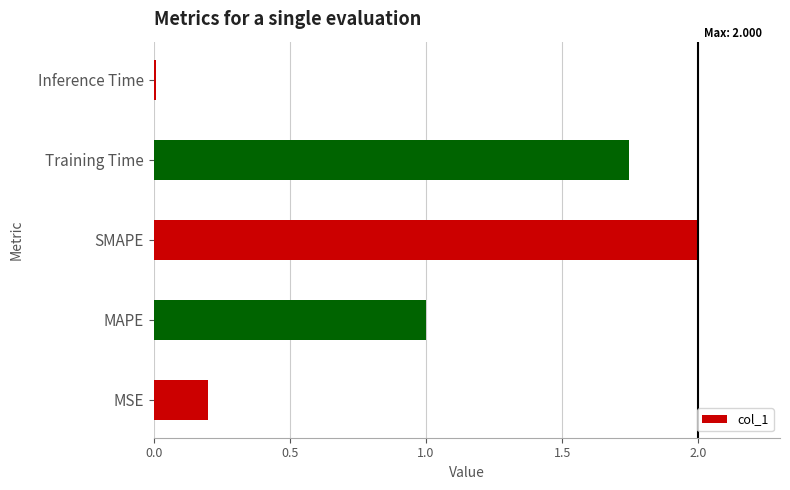

List the labels in order of value, smallest first.

Inference Time, MSE, MAPE, Training Time, SMAPE